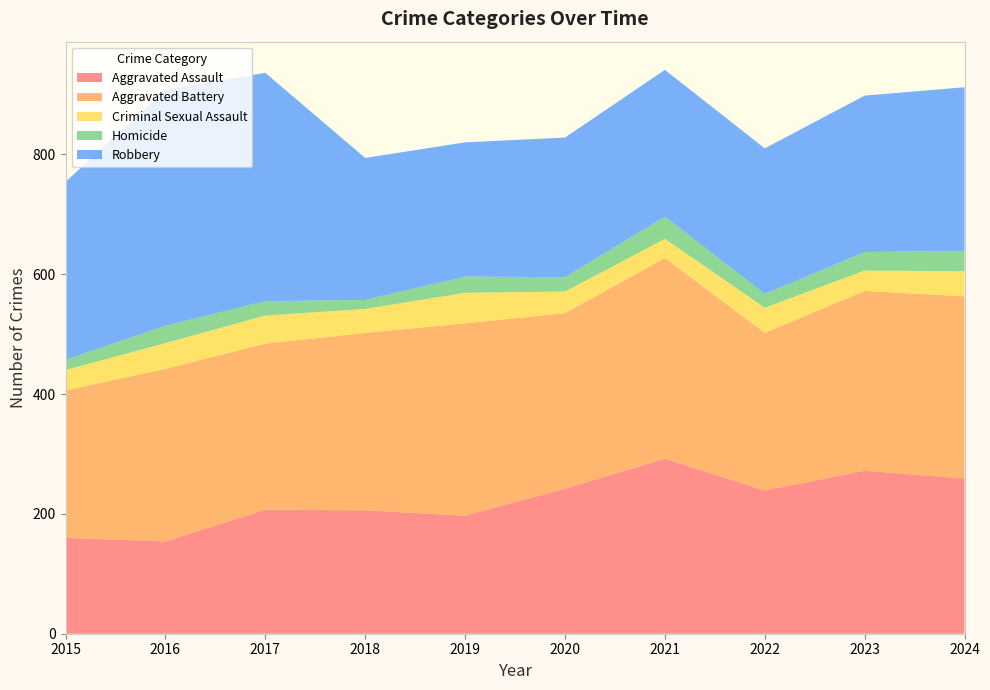

Reading left to right, transcribe all the data shown in this chart.

Aggravated Assault: 2015=160	2016=154	2017=207	2018=206	2019=197	2020=242	2021=292	2022=239	2023=272	2024=259
Aggravated Battery: 2015=246	2016=288	2017=277	2018=296	2019=321	2020=293	2021=335	2022=263	2023=300	2024=304
Criminal Sexual Assault: 2015=34	2016=43	2017=47	2018=40	2019=51	2020=36	2021=32	2022=42	2023=34	2024=42
Homicide: 2015=17	2016=29	2017=24	2018=15	2019=27	2020=24	2021=37	2022=23	2023=31	2024=34
Robbery: 2015=297	2016=394	2017=381	2018=237	2019=224	2020=233	2021=245	2022=243	2023=261	2024=273